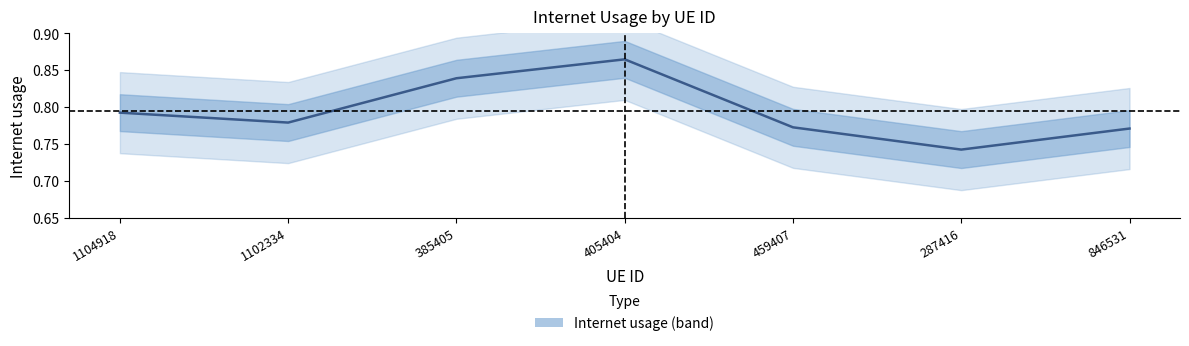

At which category does the data reach its first local peak?

405404